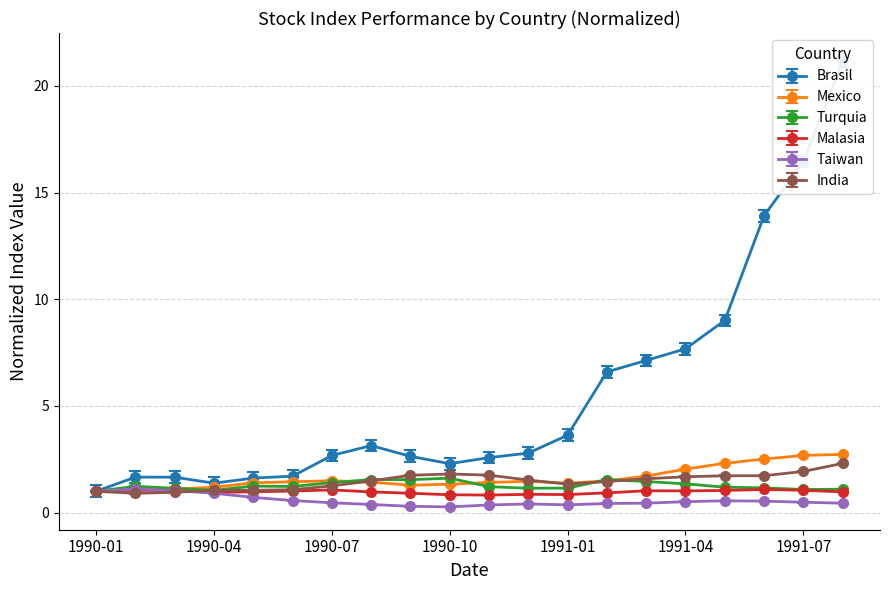

True or false: Turquia has more than 2 points higher than both neighbors.

True